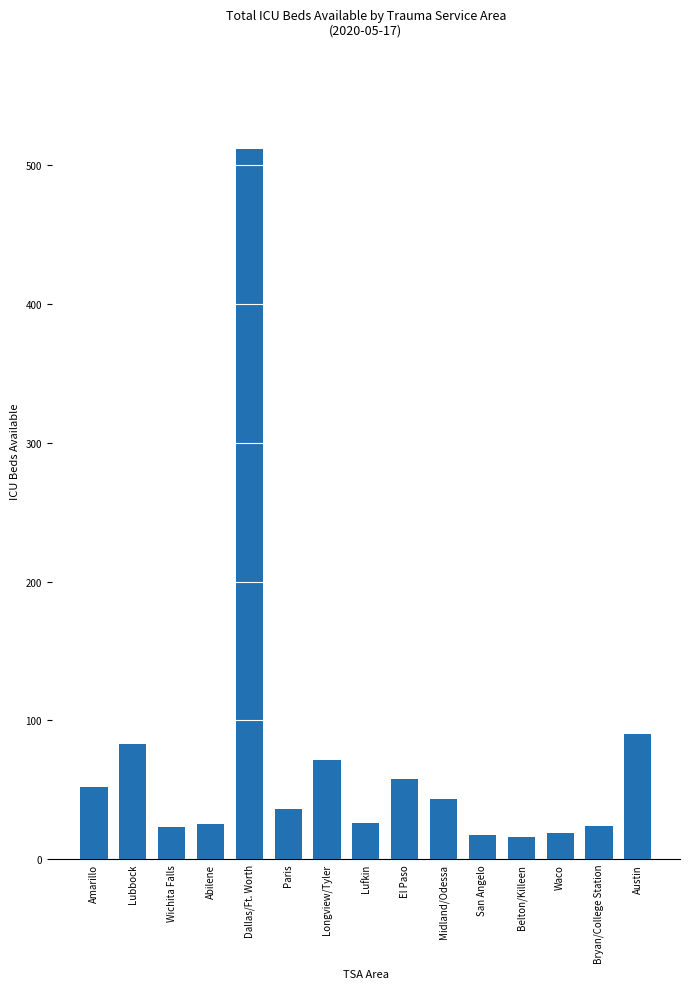

The chart shows a value of 32 at Amarillo. True or false?

False